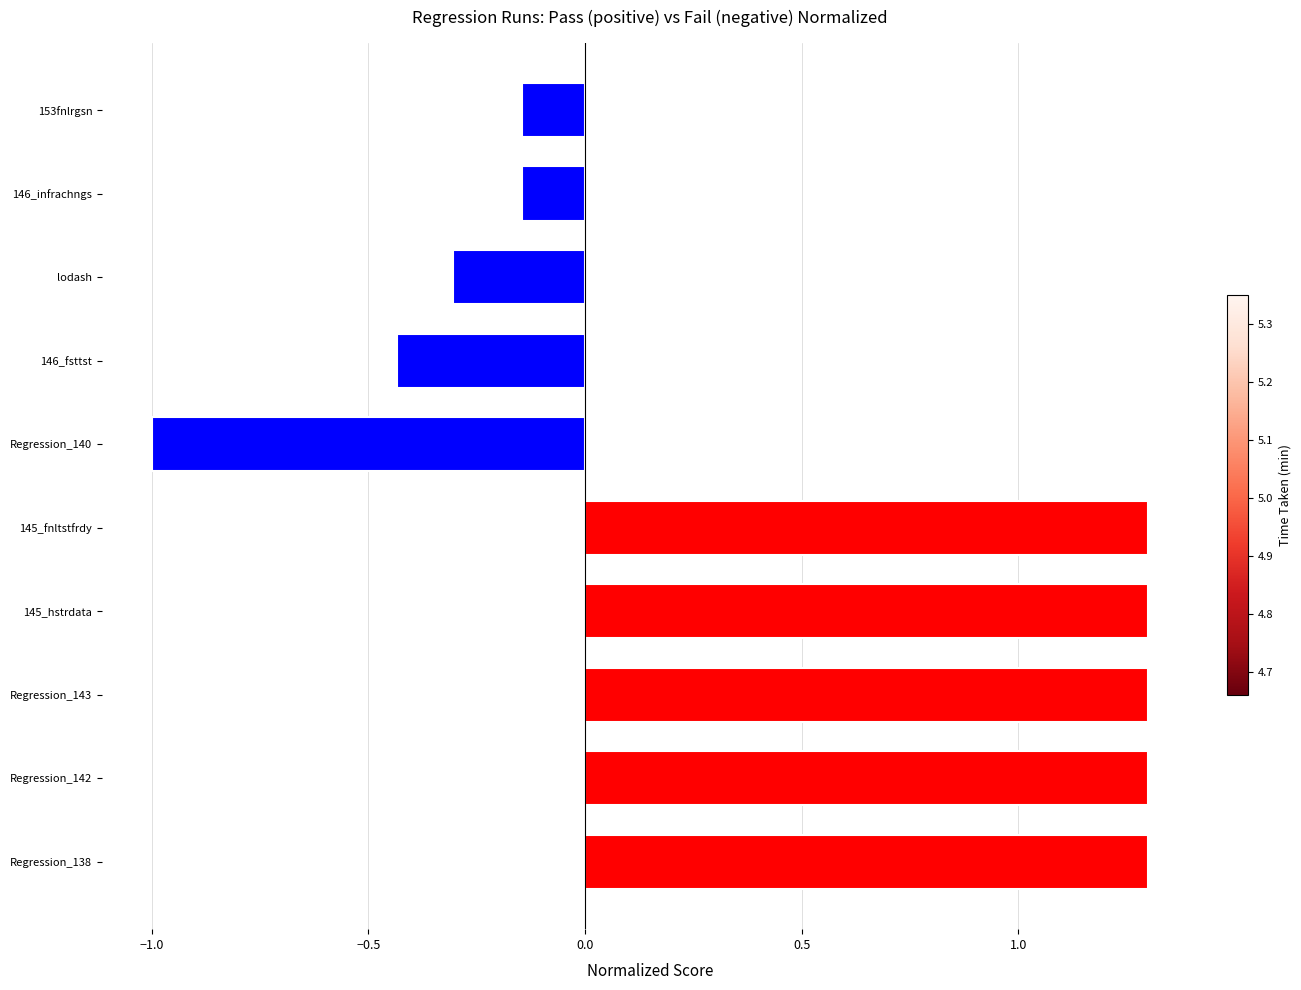

What is the sum of all values?

4.5